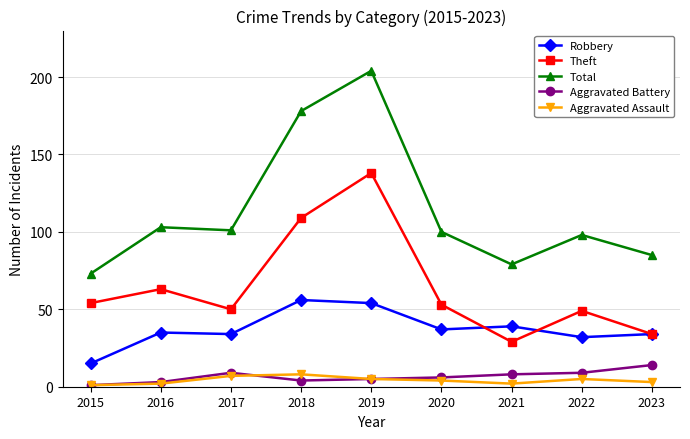

Reading right to left, extract all data points from this chart.

Robbery: 34	32	39	37	54	56	34	35	15
Theft: 34	49	29	53	138	109	50	63	54
Total: 85	98	79	100	204	178	101	103	73
Aggravated Battery: 14	9	8	6	5	4	9	3	1
Aggravated Assault: 3	5	2	4	5	8	7	2	1